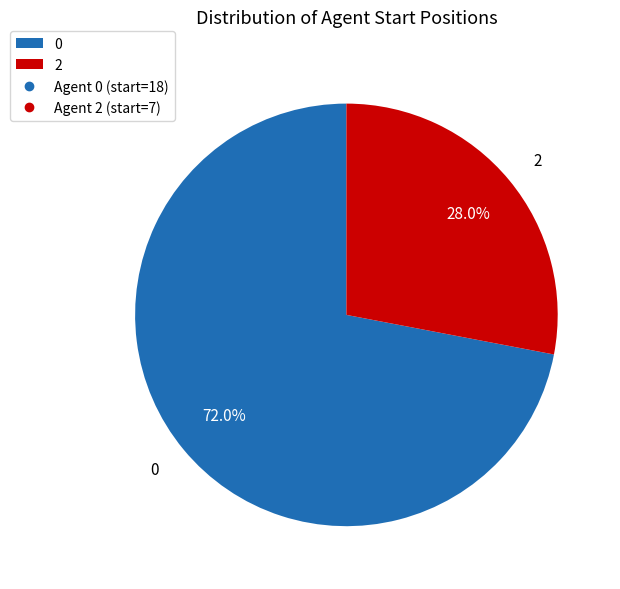

How much of the chart is everything except 0?

28.0%